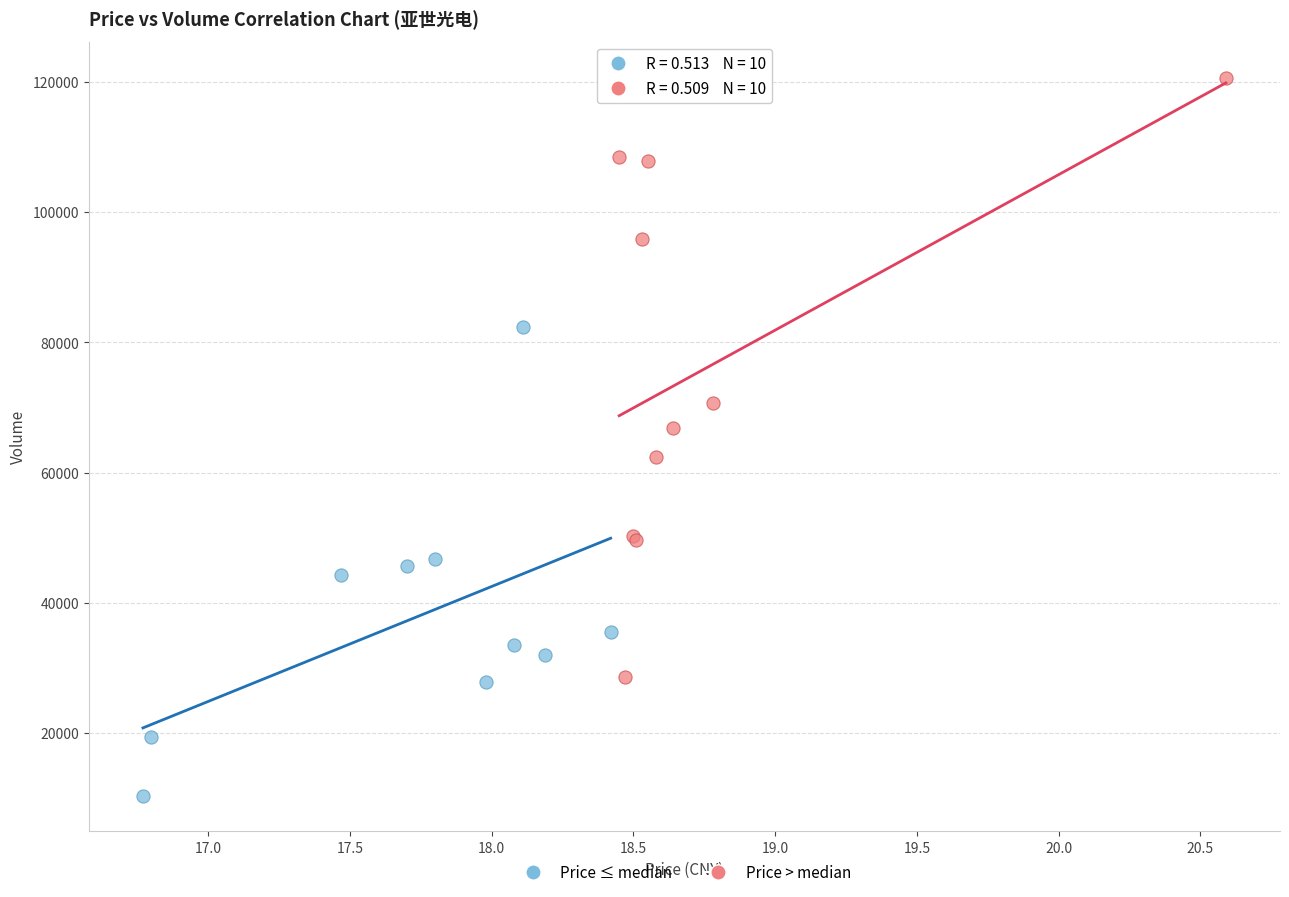

Which series has the widest spread of Y values?

Price > median